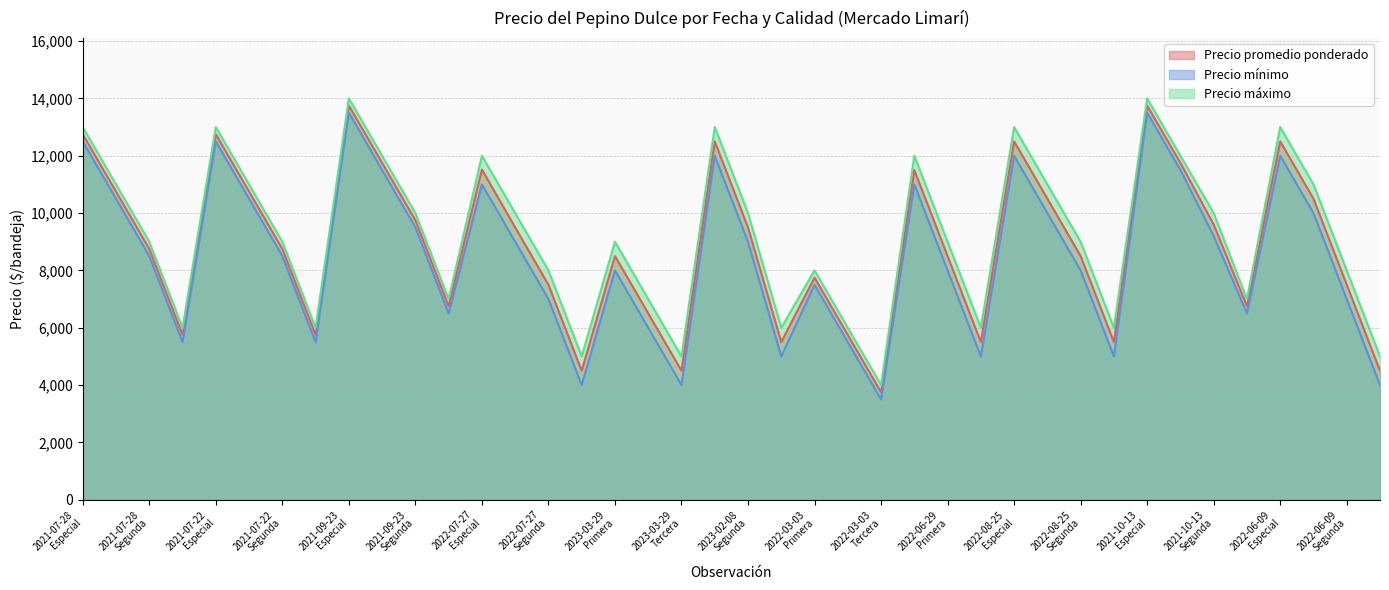

List the series in order of their peak value, highest first.

Precio máximo, Precio promedio ponderado, Precio mínimo